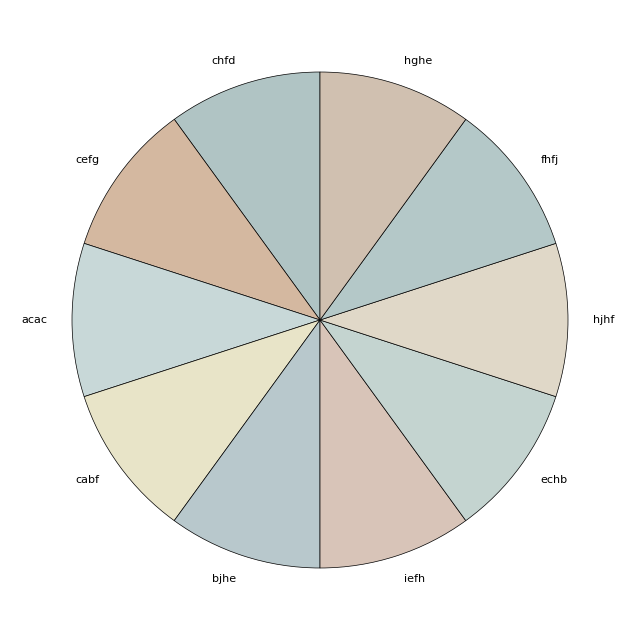

Do chfd and cefg together represent more than half of the pie?

No